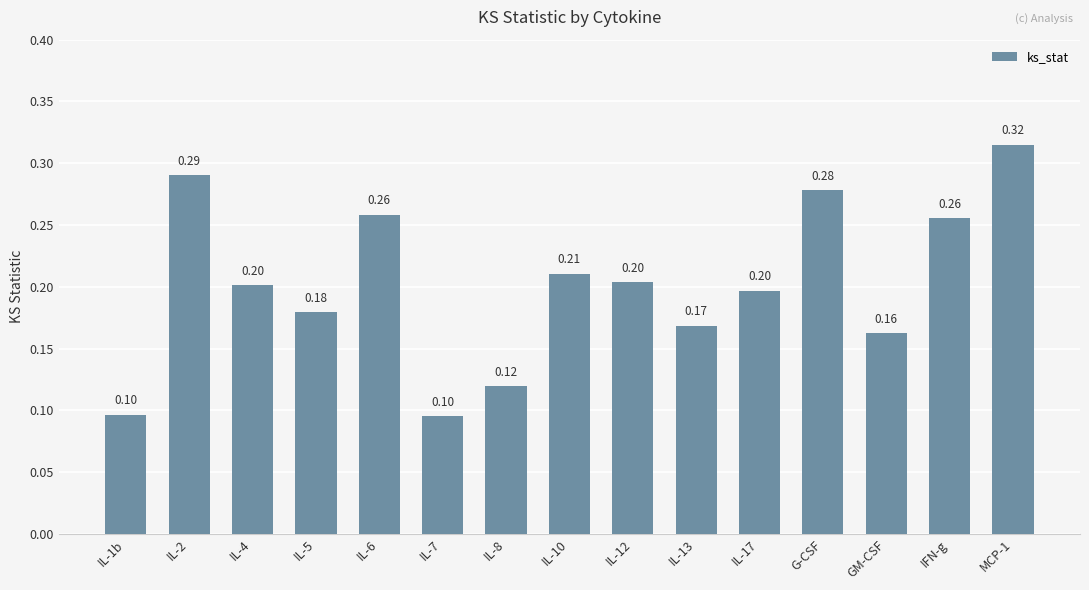

What is the difference between the values at IL-8 and G-CSF?

0.2